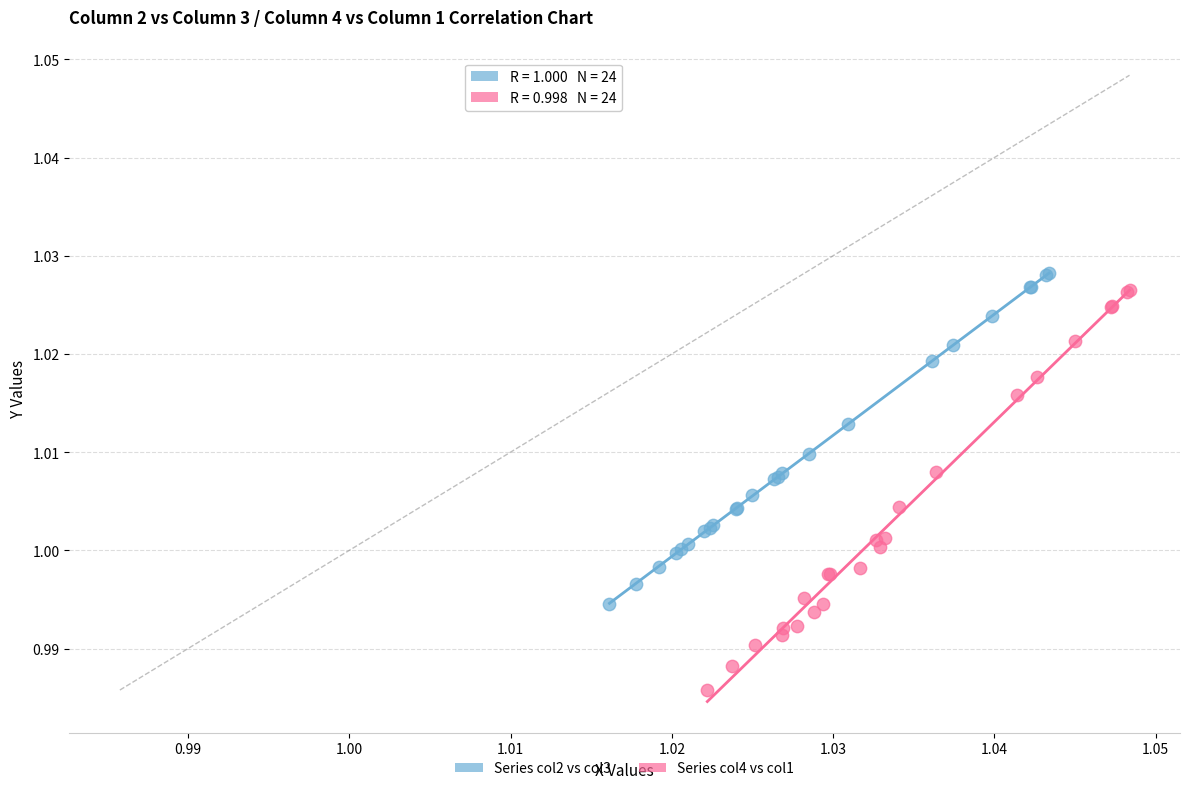

Which series reaches the minimum Y coordinate?

Series col4 vs col1